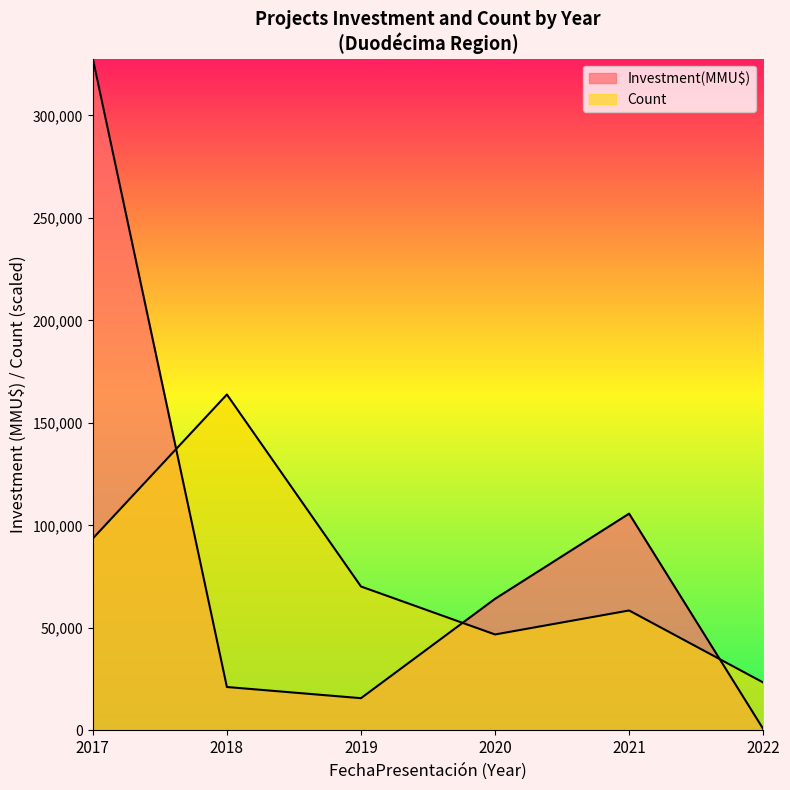

What is the value of the Count point at the 5th from the left?

5